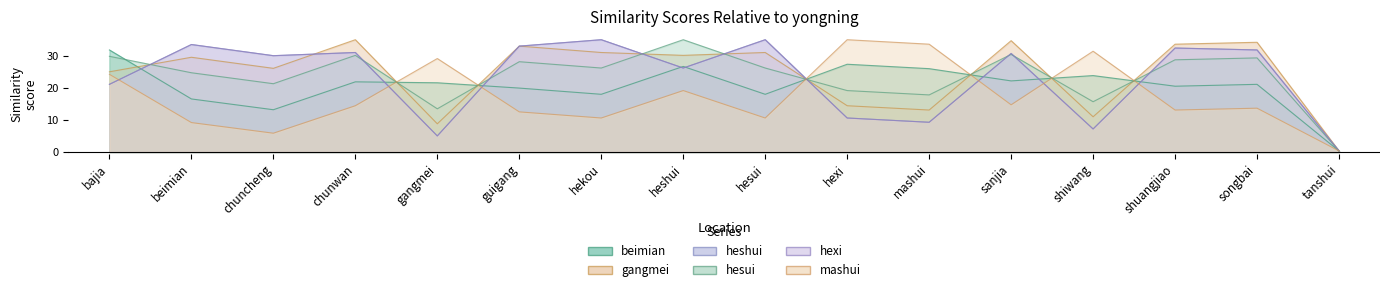

What is the value of the hexi point at the 3rd from the left?

30.0